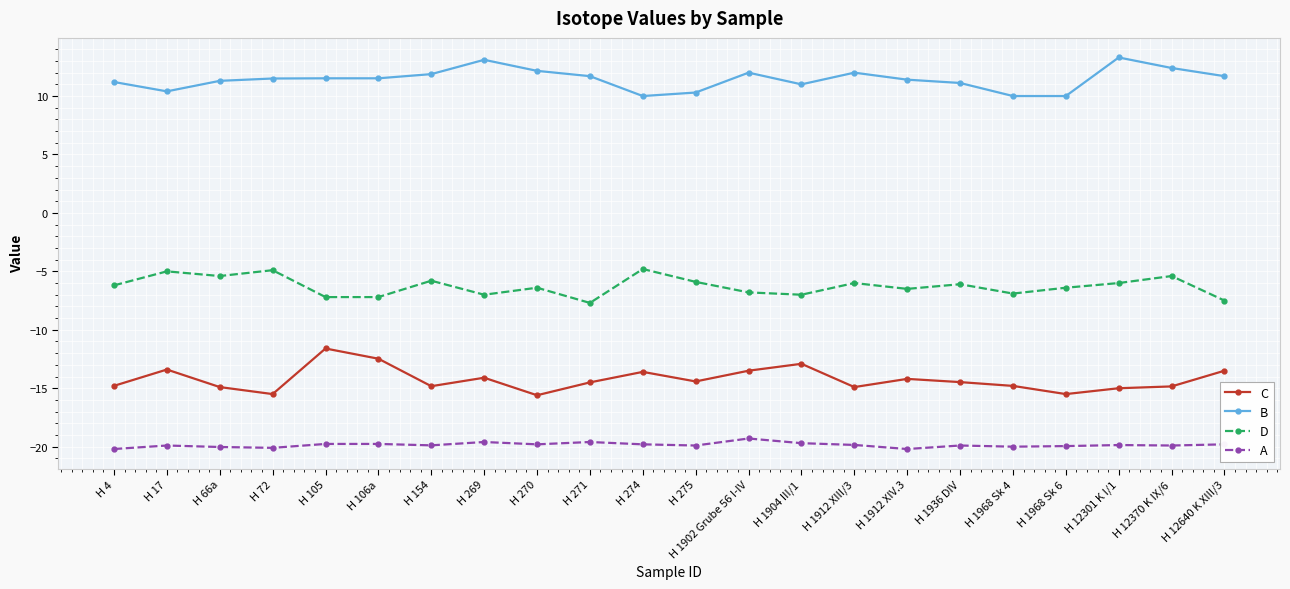

What is the difference between the highest and lowest values at H 1968 Sk 4?

30.0